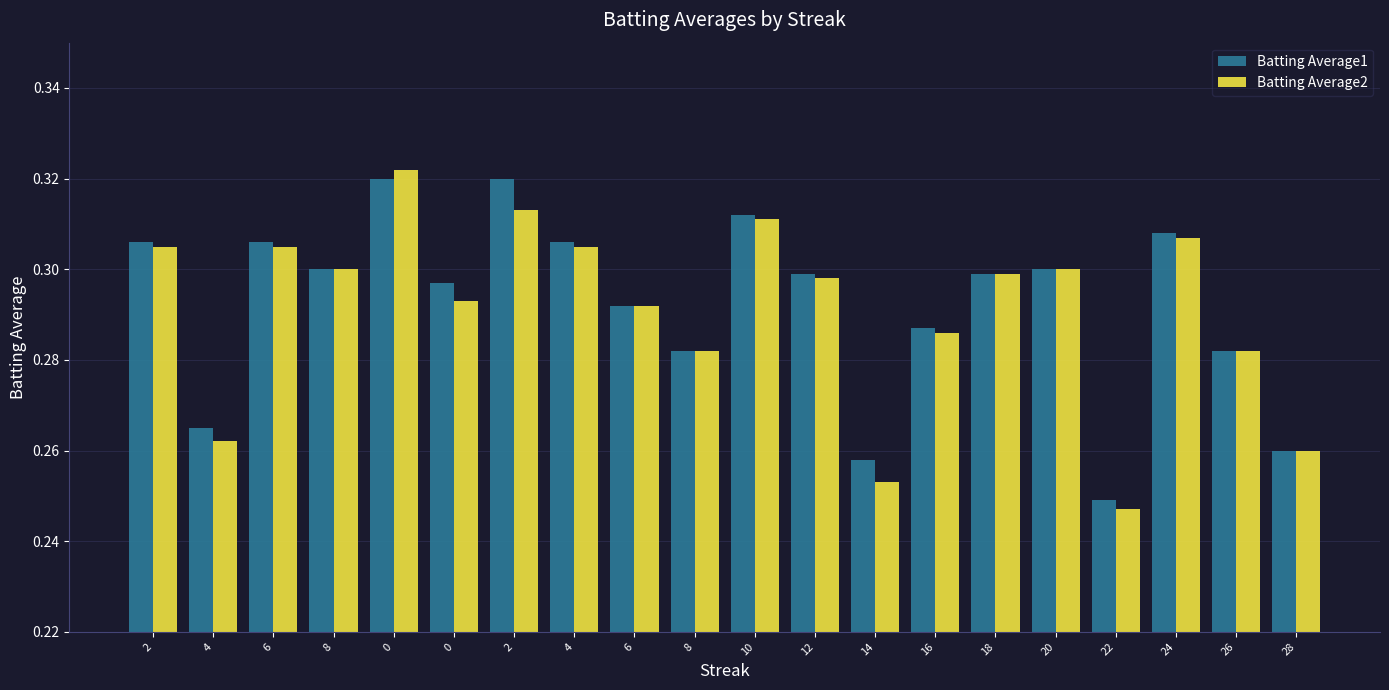

True or false: Batting Average1 has a value of 0.2 at 18.

False